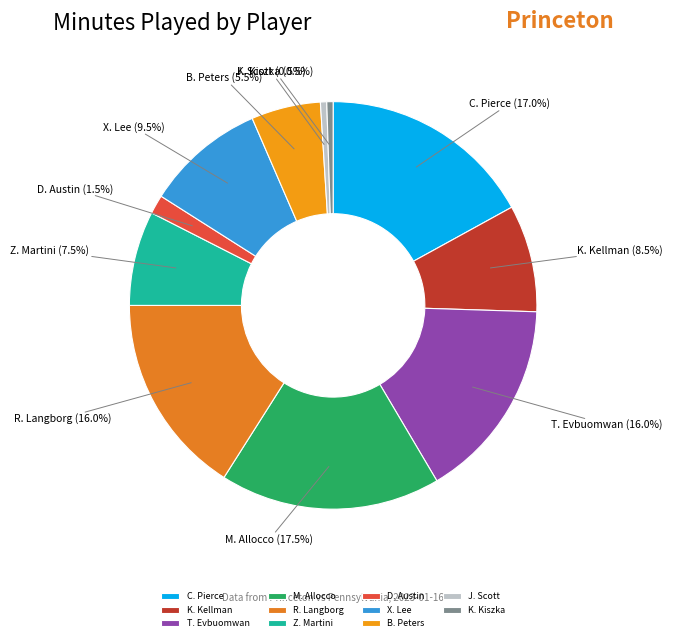

Combined, do D. Austin and T. Evbuomwan account for over 50%?

No